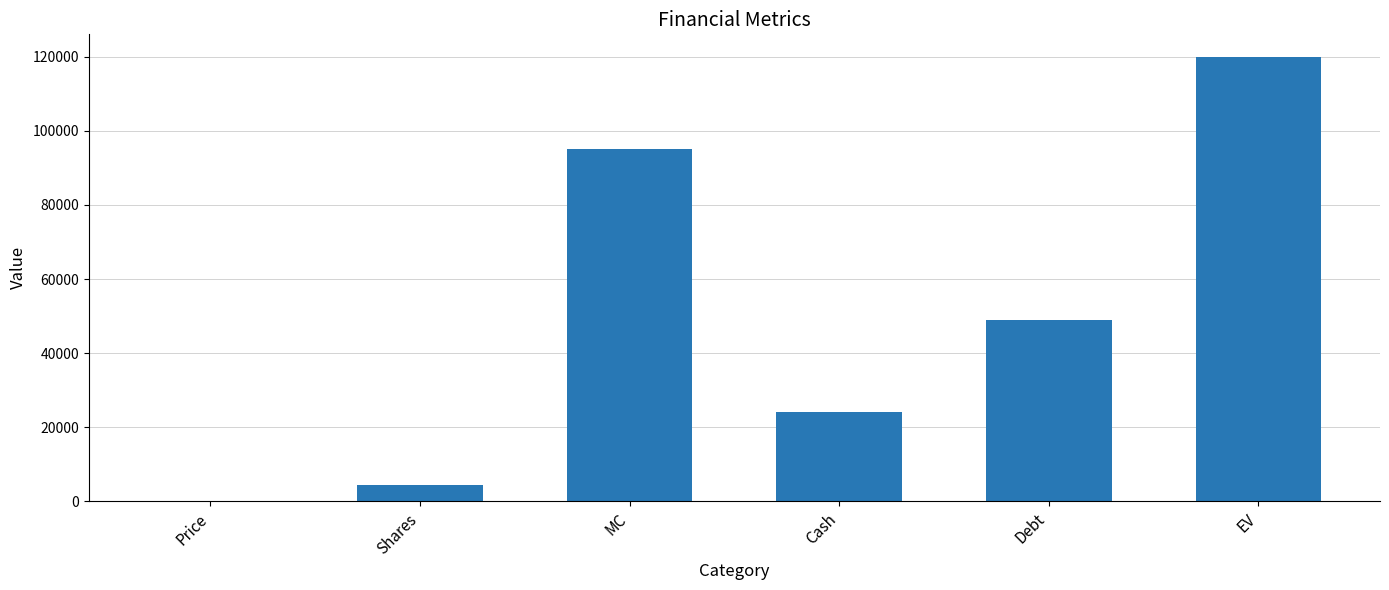

What is the sum of all values?

292548.1